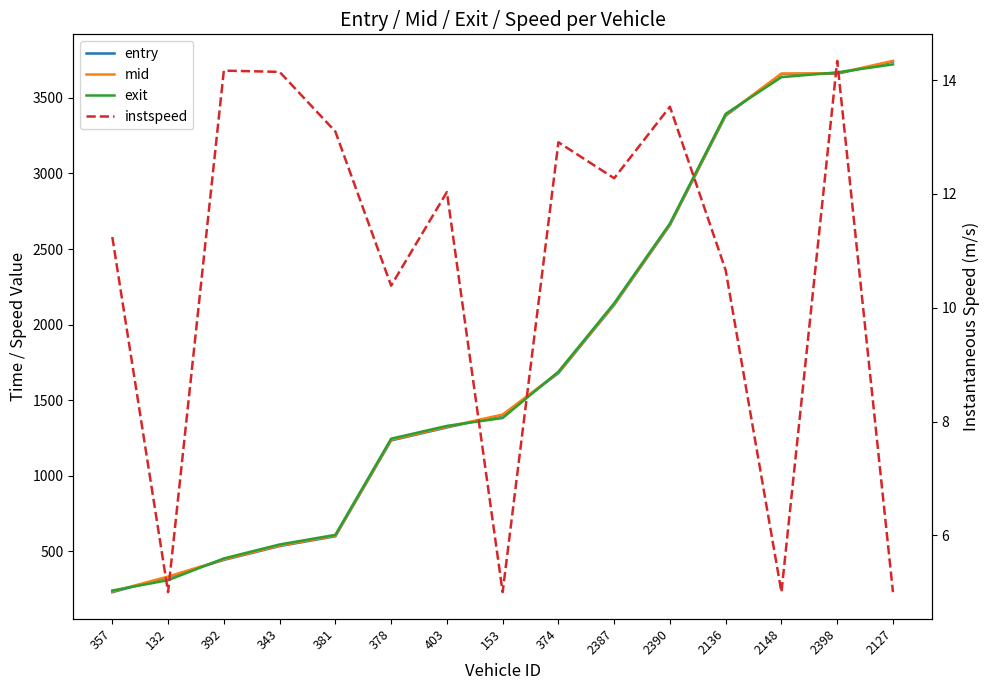

The value of instspeed at 2148 is 5.0. True or false?

True